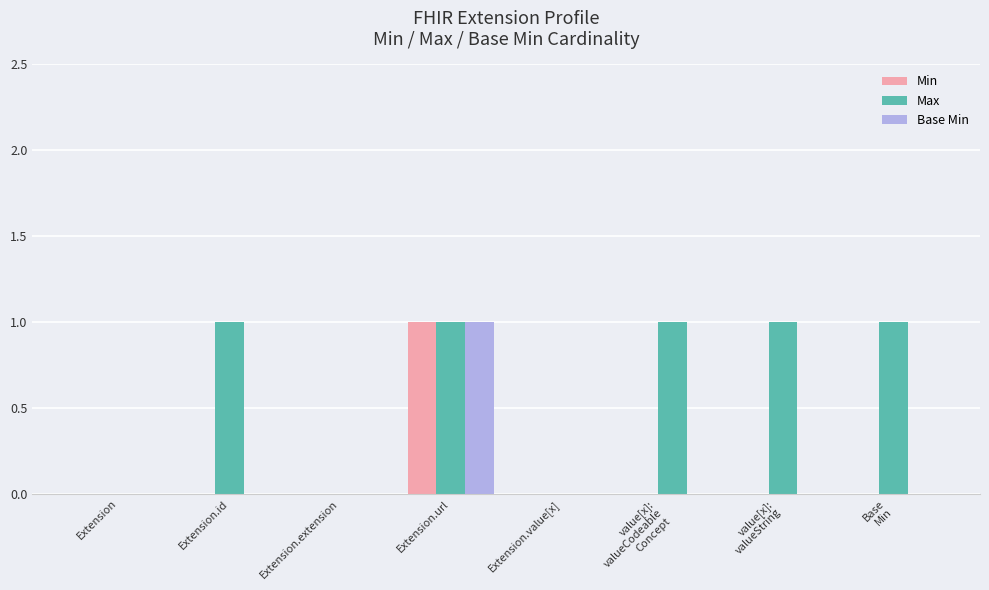

Reading left to right, transcribe all the data shown in this chart.

Min: Extension=0	Extension.id=0	Extension.extension=0	Extension.url=1	Extension.value[x]=0	value[x]:
valueCodeable
Concept=0	value[x]:
valueString=0	Base
Min=0
Max: Extension=0	Extension.id=1	Extension.extension=0	Extension.url=1	Extension.value[x]=0	value[x]:
valueCodeable
Concept=1	value[x]:
valueString=1	Base
Min=1
Base Min: Extension=0	Extension.id=0	Extension.extension=0	Extension.url=1	Extension.value[x]=0	value[x]:
valueCodeable
Concept=0	value[x]:
valueString=0	Base
Min=0